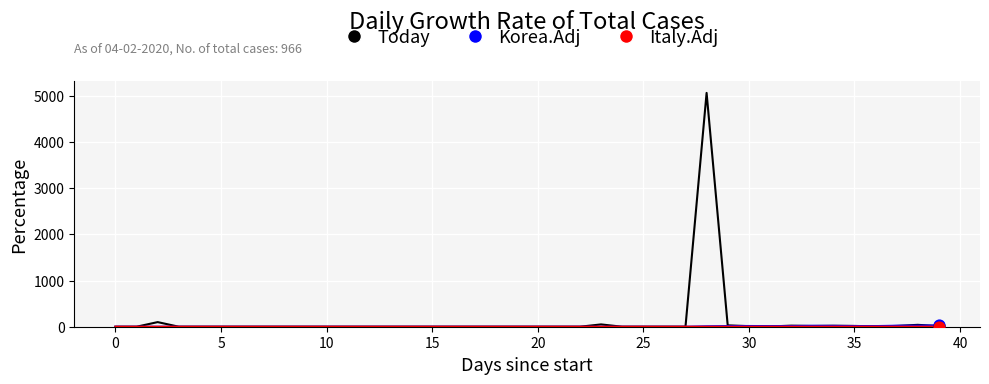

Which series has the widest spread of Y values?

Today